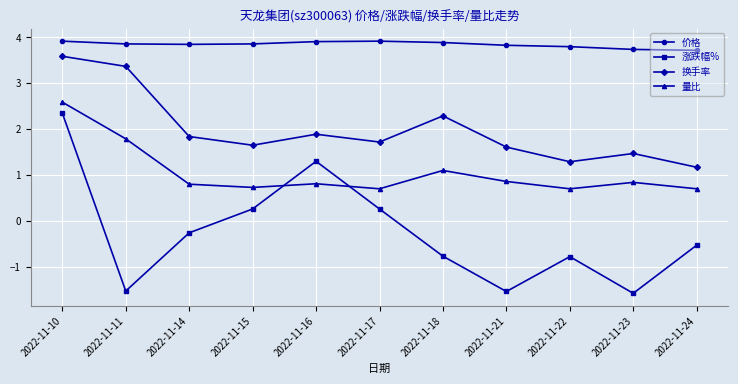

True or false: 价格 and 量比 cross at least once.

False